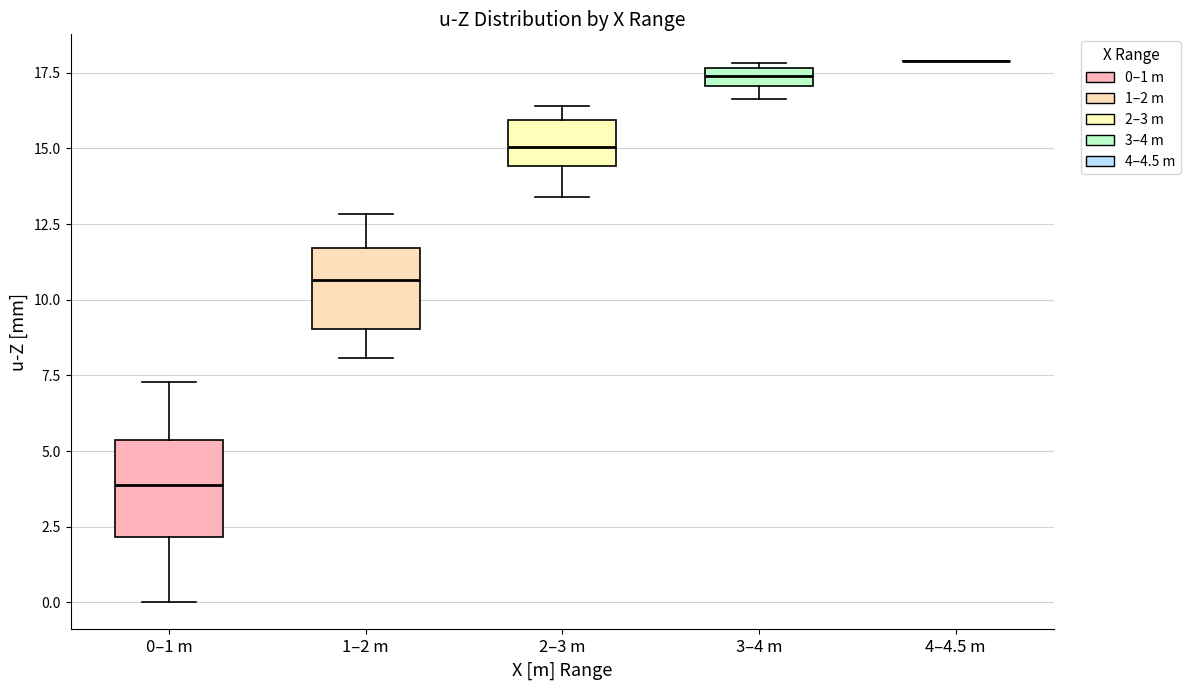

Comparing the boxes themselves (not the whiskers), which one is the tallest?

0–1 m